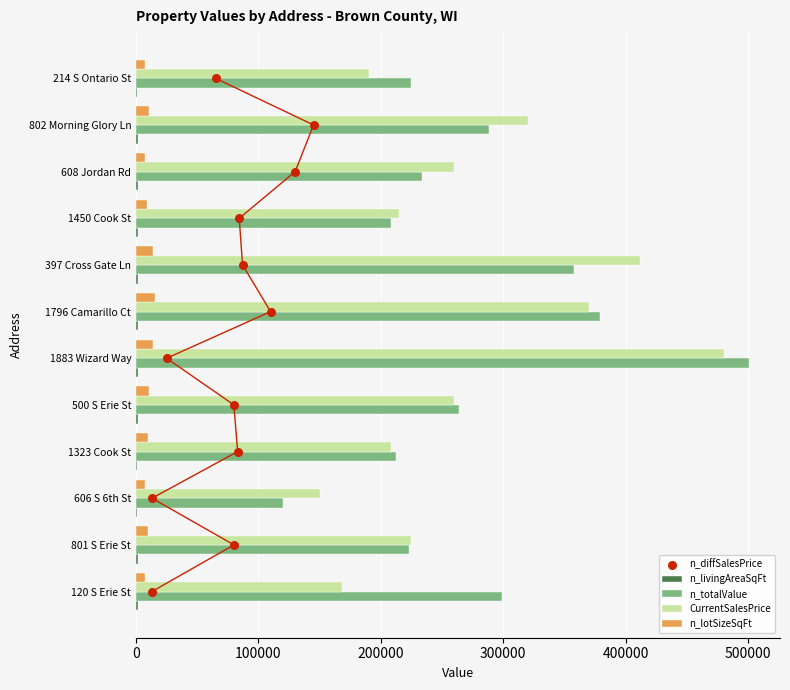

Is the value of n_totalValue at 397 Cross Gate Ln greater than the value of CurrentSalesPrice at 801 S Erie St?

Yes